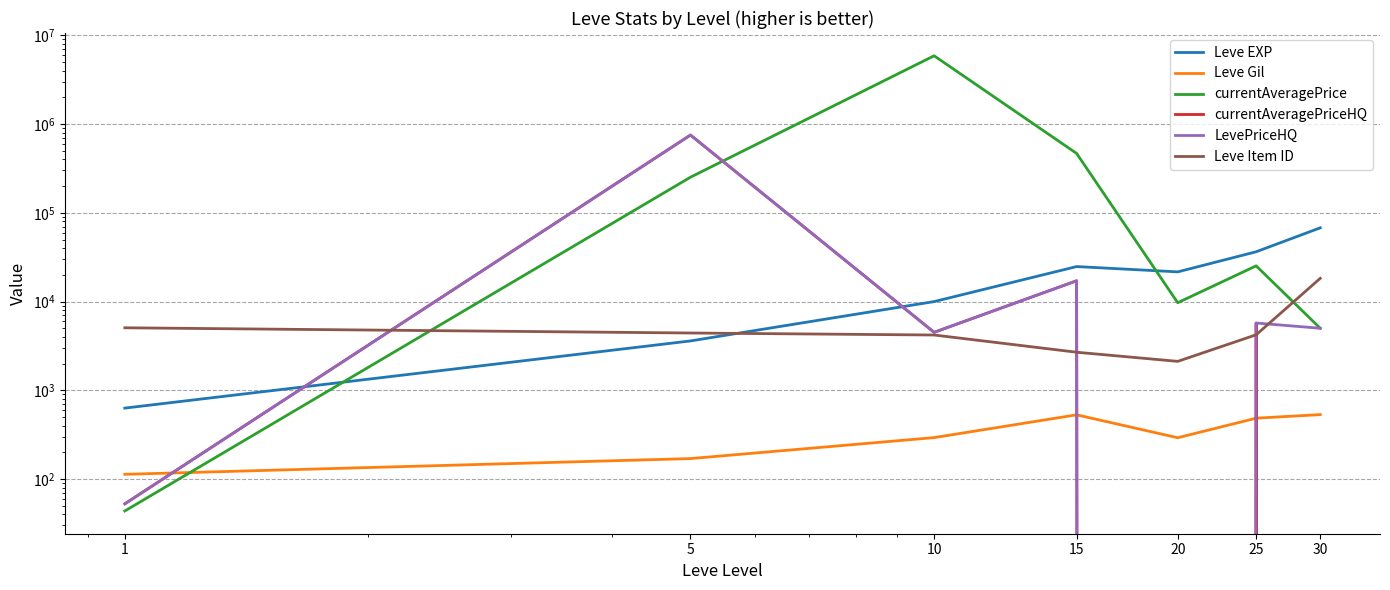

How many distinct data groups are displayed?

6